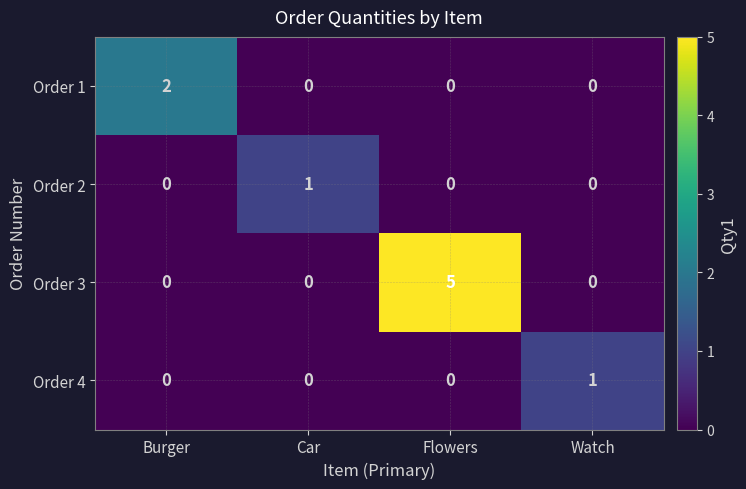

Count the Order 4 values in the range 0 to 1.

4